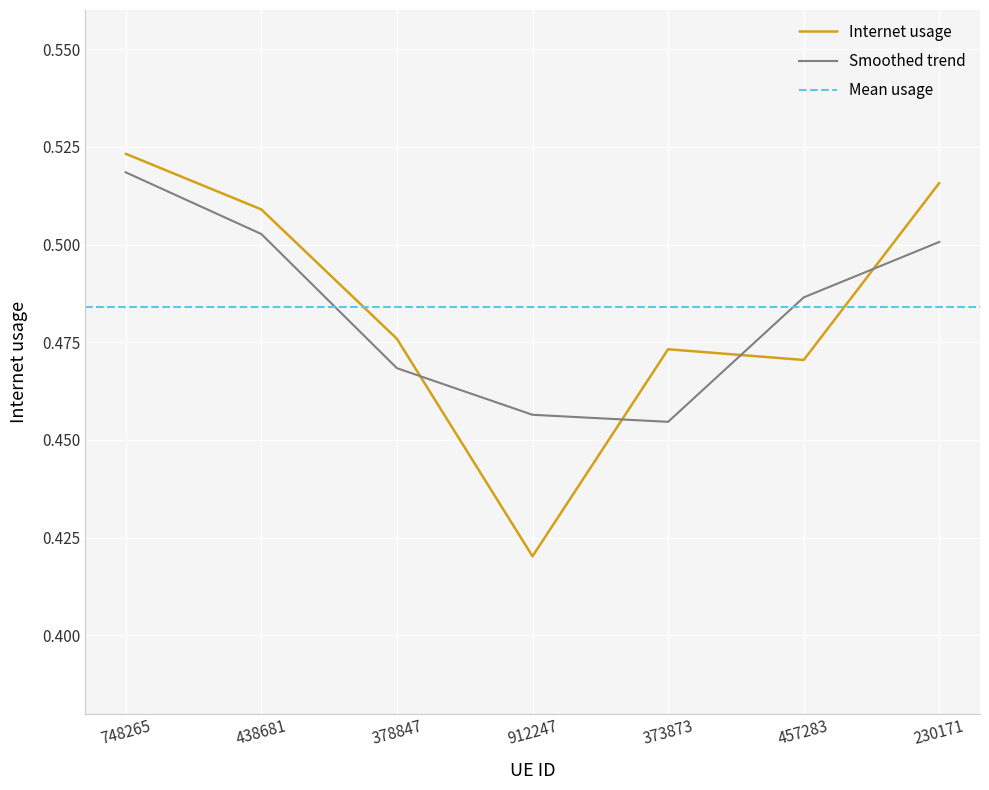

Rank the categories by value from highest to lowest.

748265, 230171, 438681, 378847, 373873, 457283, 912247